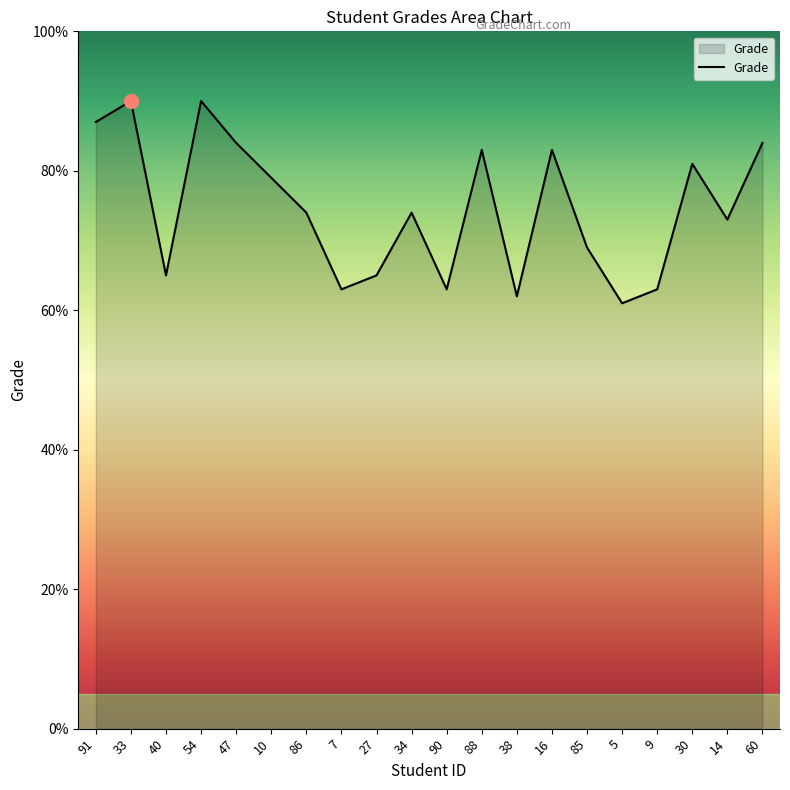

What is the difference between the maximum and minimum values?

29